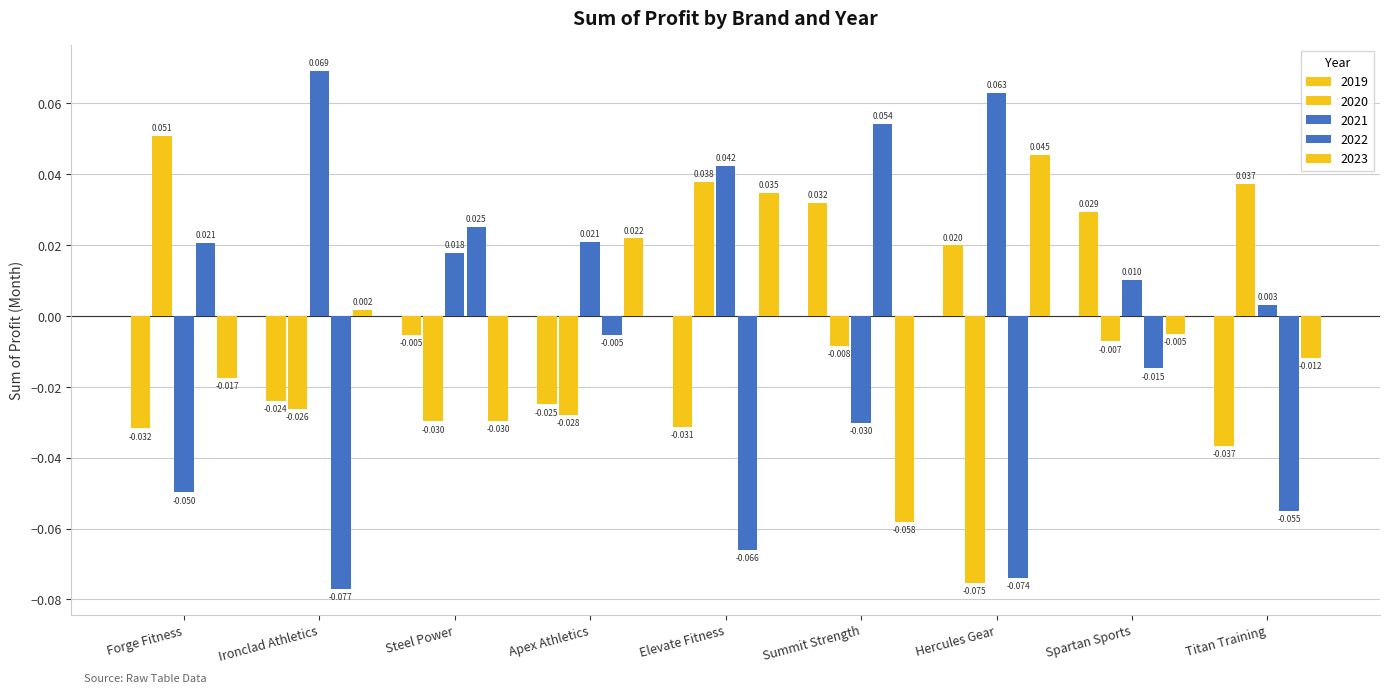

How many positive values does the 2022 series have?

3